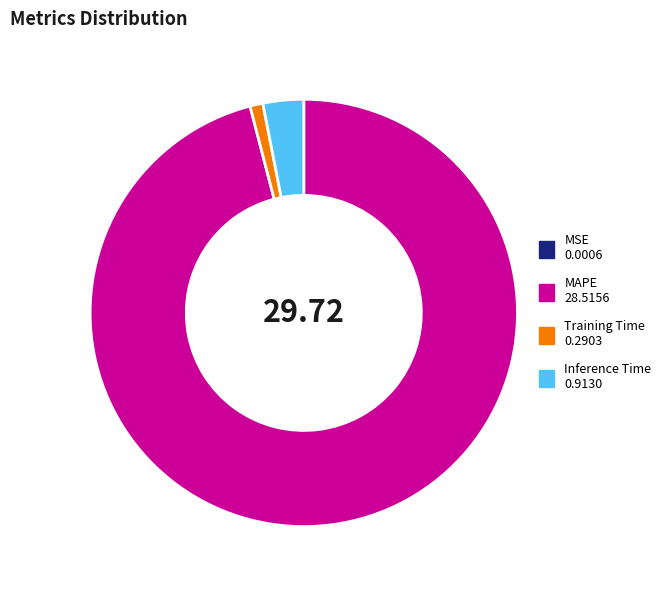

Is there any slice that represents more than half of the pie?

Yes